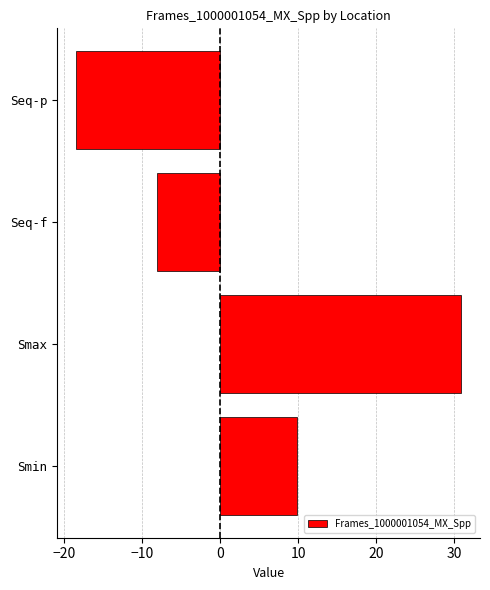

Is it true that the value at Smin is 3.8?

False